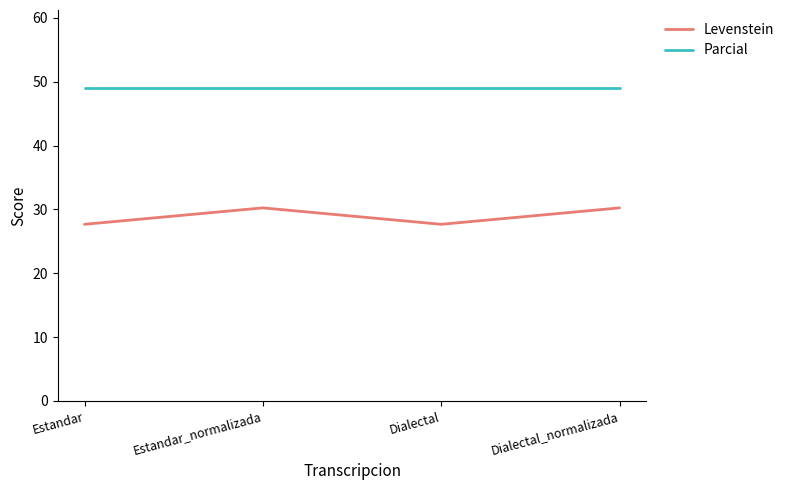

What is the minimum value shown in the chart?

27.7